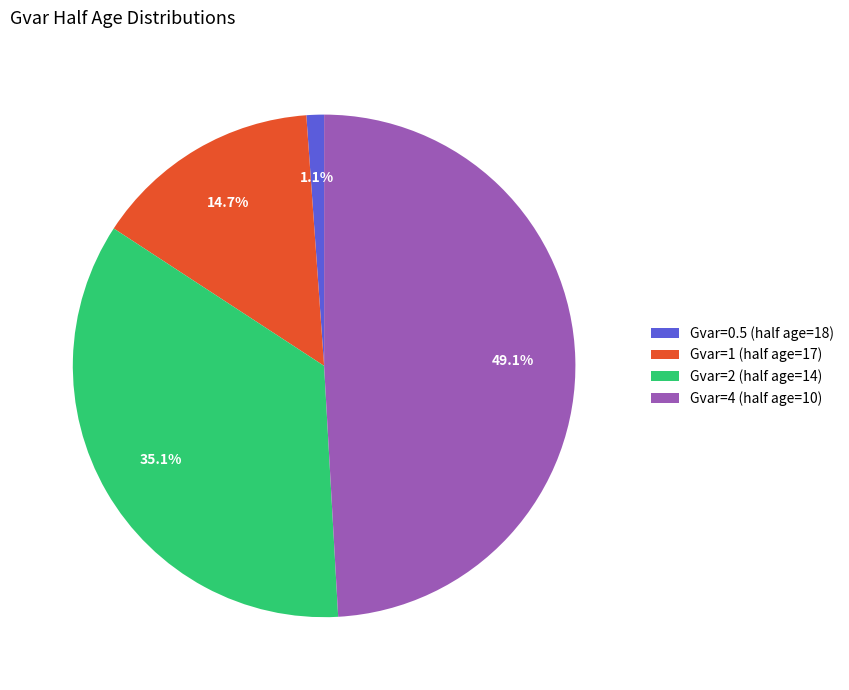

Rank the categories by value from lowest to highest.

Gvar=0.5, Gvar=1, Gvar=2, Gvar=4